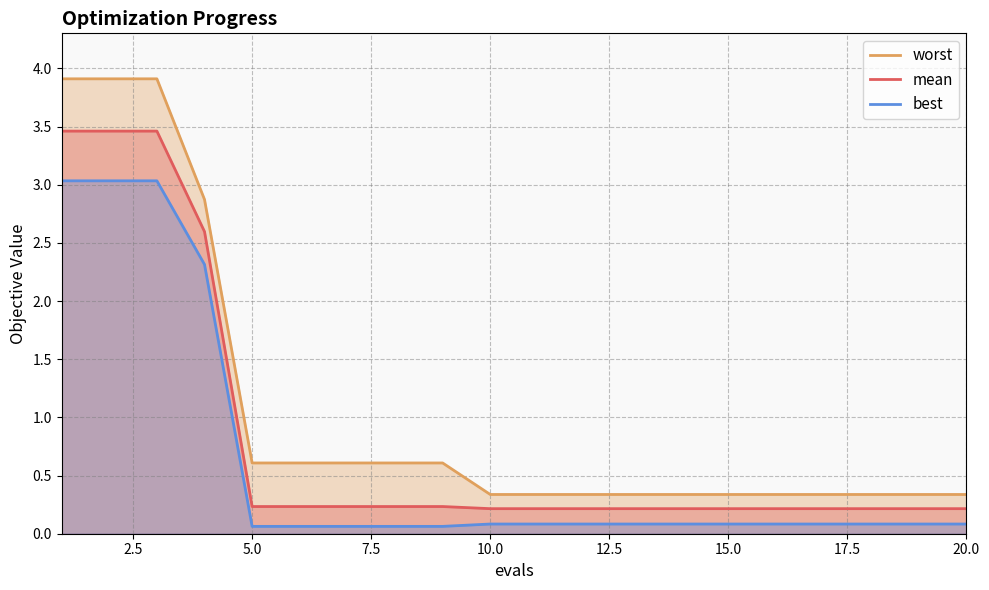

Rank the series by their average value, from highest to lowest.

worst, mean, best